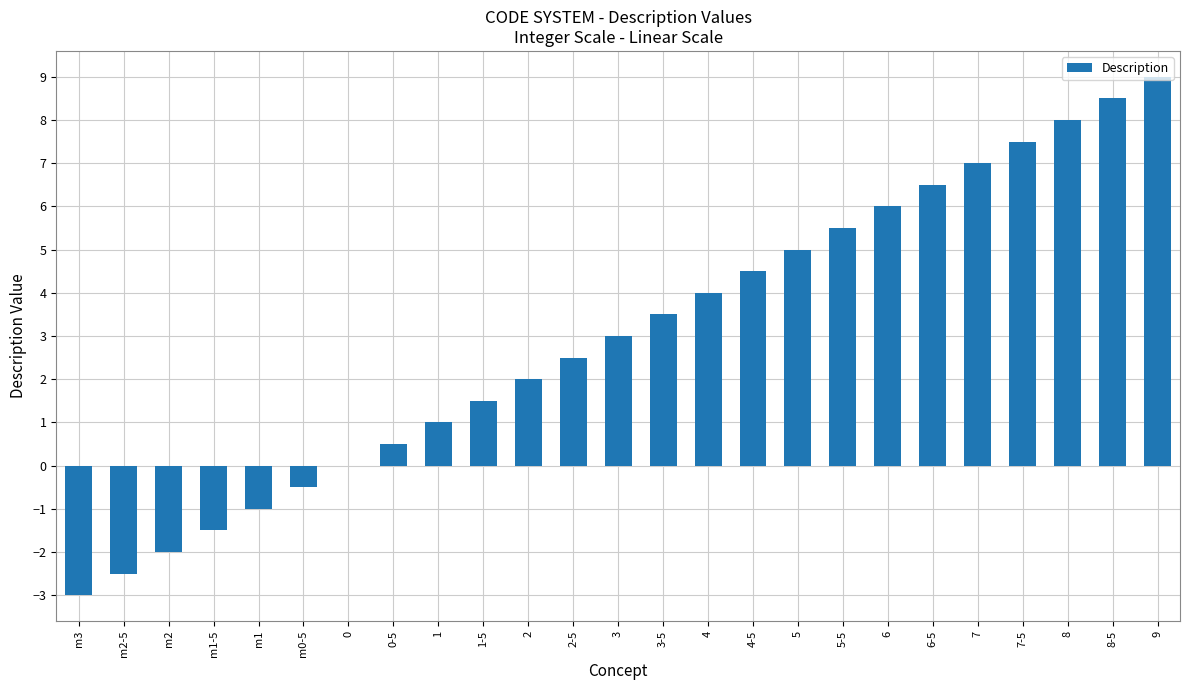

Is it true that the value at m2 is -2.0?

True